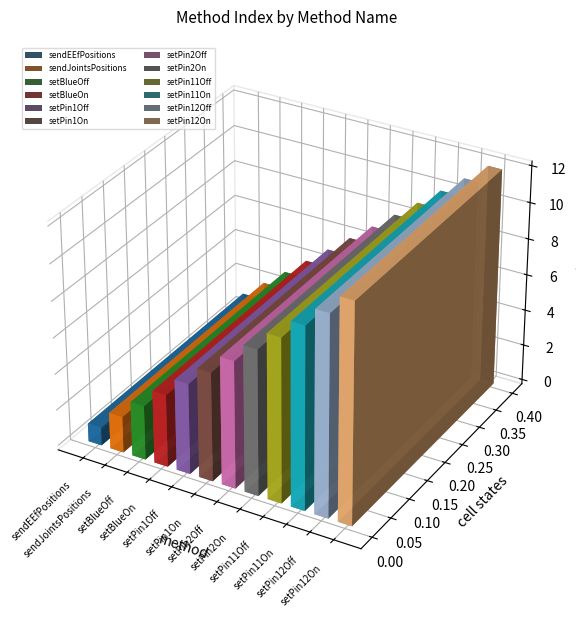

Rank the categories by value from lowest to highest.

sendEEfPositions, sendJointsPositions, setBlueOff, setBlueOn, setPin1Off, setPin1On, setPin2Off, setPin2On, setPin11Off, setPin11On, setPin12Off, setPin12On